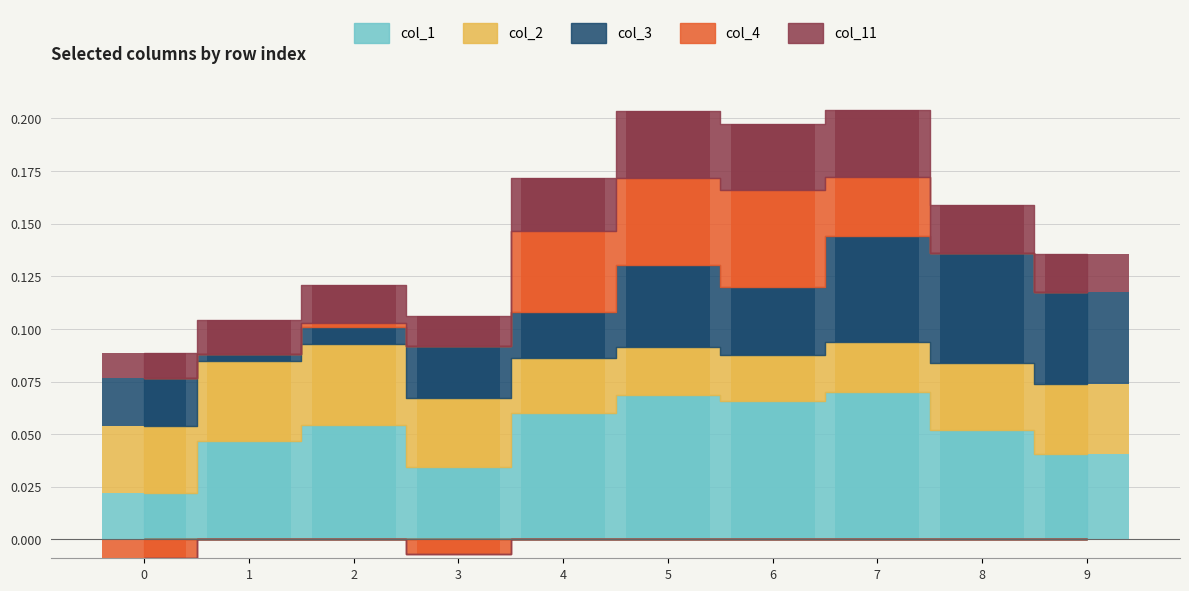

Which series has the widest spread of values?

col_3